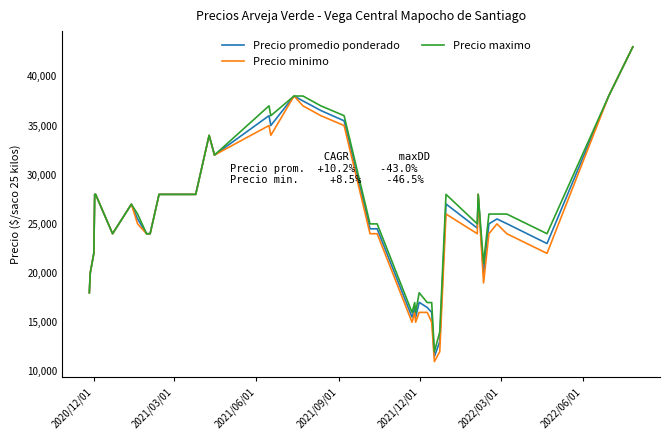

True or false: Precio minimo has more than 0 points higher than both neighbors.

True